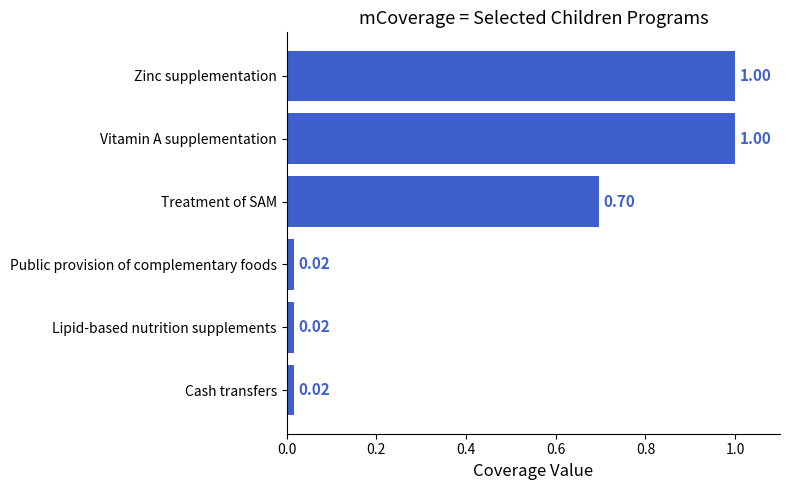

What is the difference between the second highest and second lowest values?

1.0